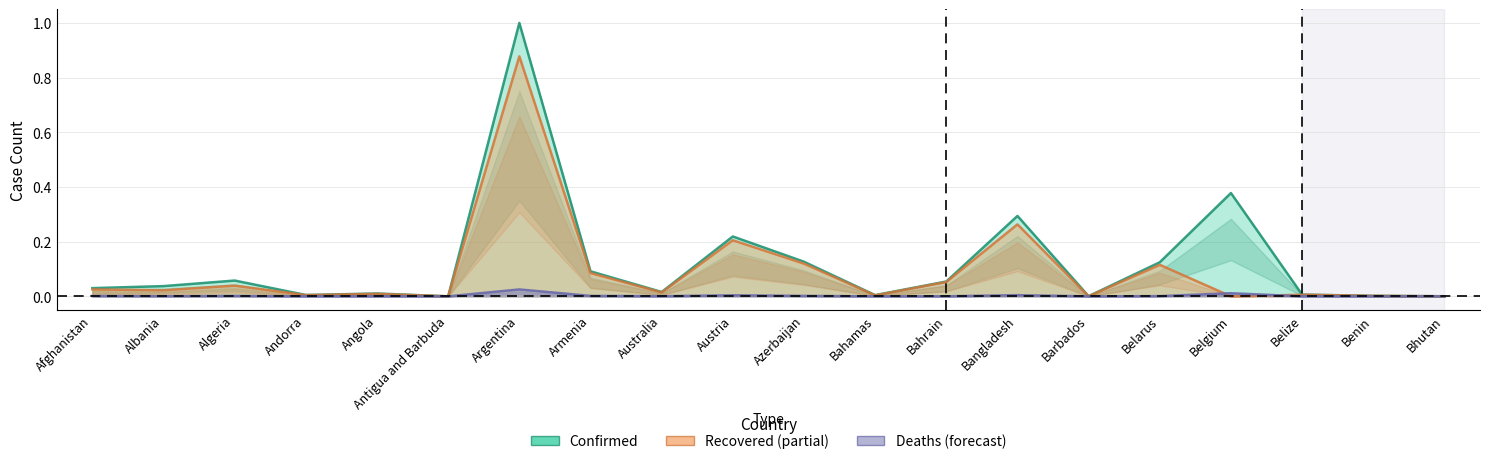

What is the difference between the highest and lowest values at Belarus?

0.1